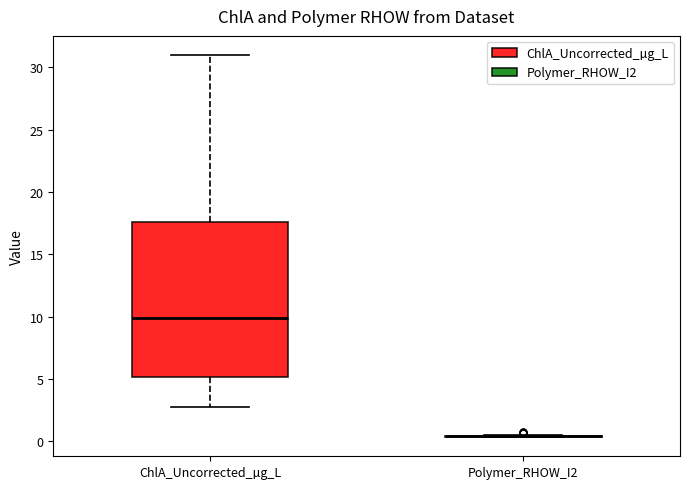

Reading left to right, read every box against the y-axis: the position of its median line, the range the box covers, and the ends of its whiskers. The values are not printed on the chart, so give them approximately, as read against the axis.

ChlA_Uncorrected_µg_L: median 10.0, box 5.0 to 17.5, whiskers 2.5 to 31.0
Polymer_RHOW_I2: box collapsed to a line at 0.5, whiskers 0.5 to 0.5